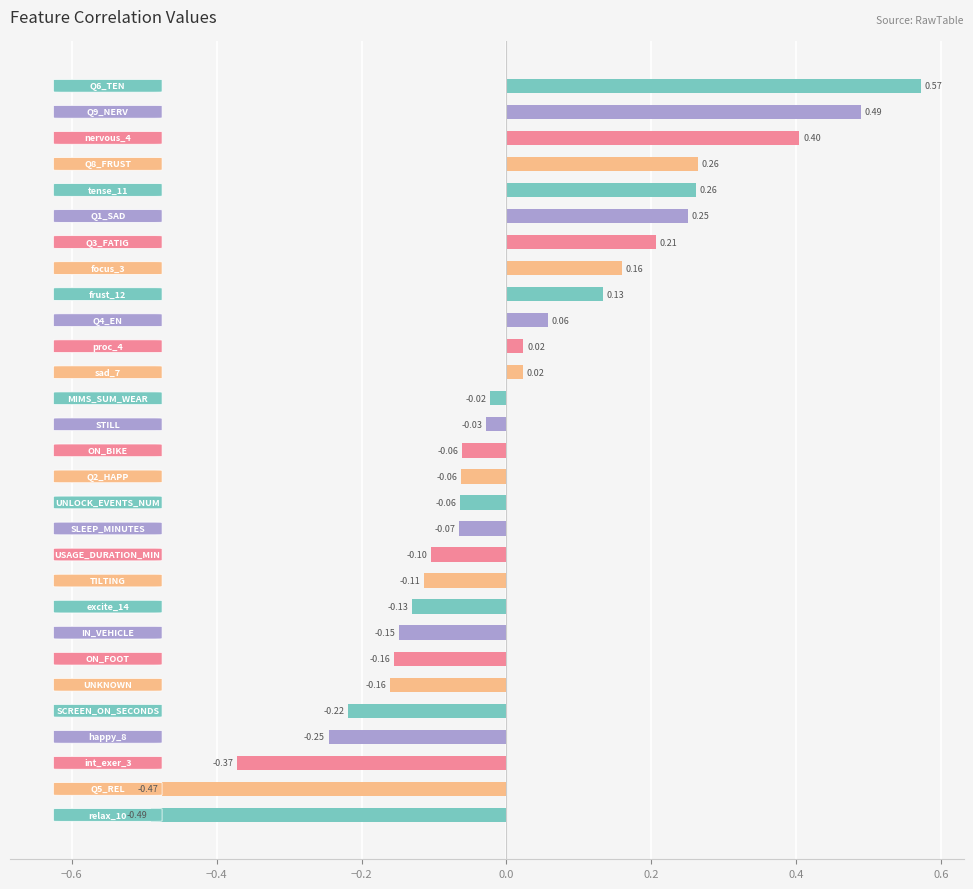

What is the difference between the second highest and minimum values?

1.0